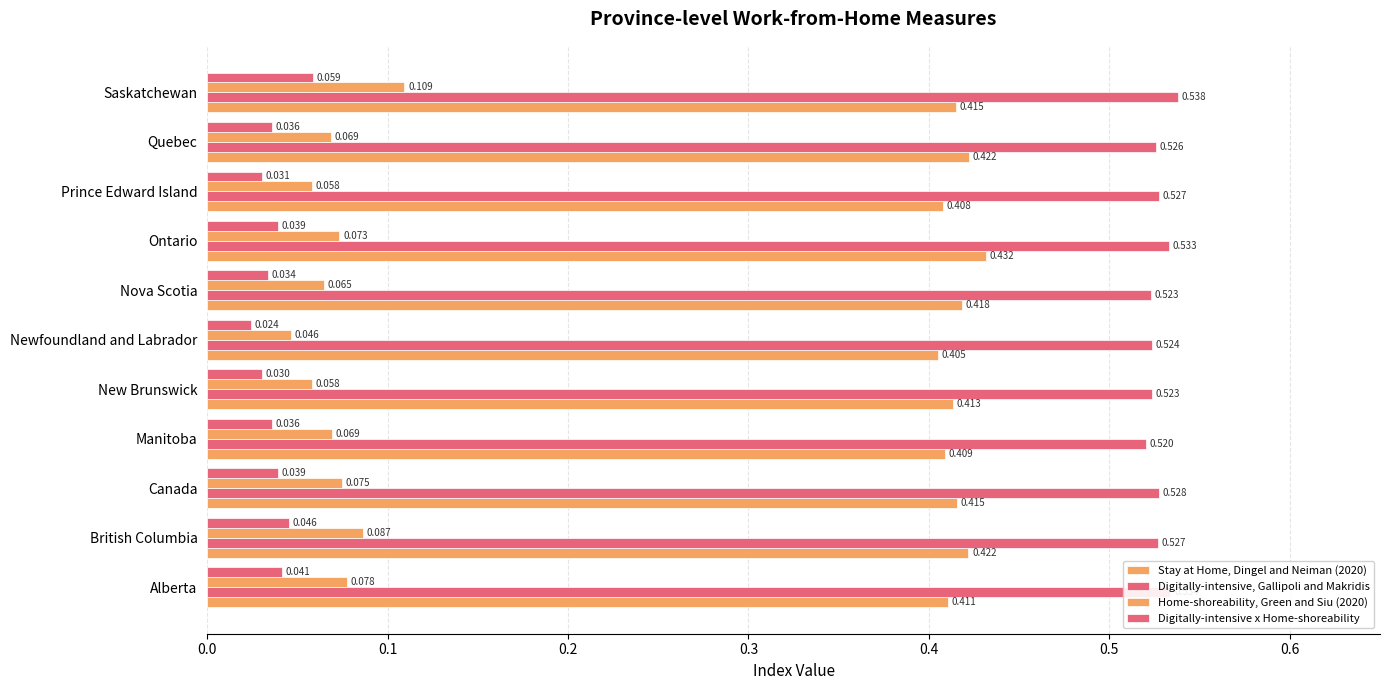

Count the number of data series in this chart.

4